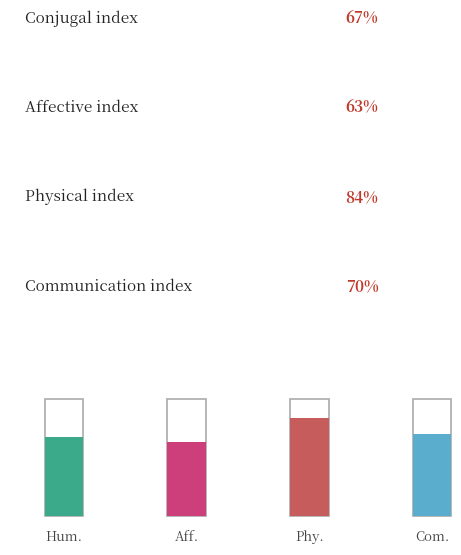

Count the number of data series in this chart.

1